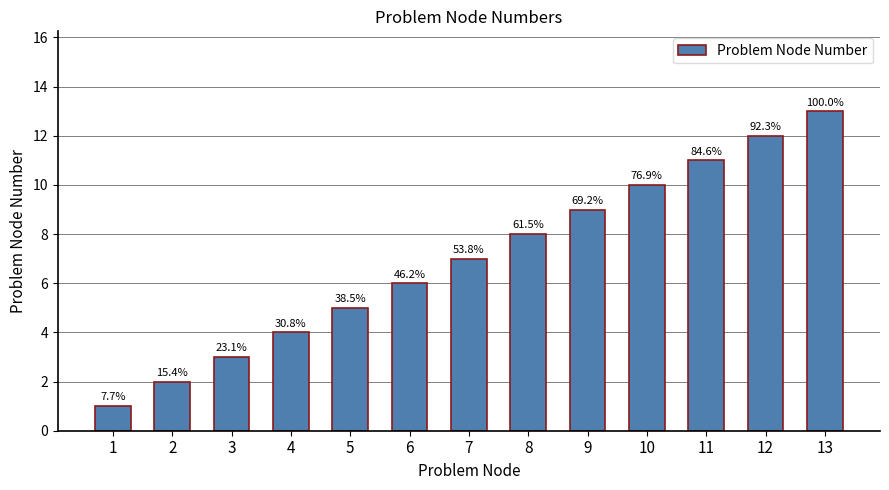

What value does the data have at 6, to the nearest 5?

5